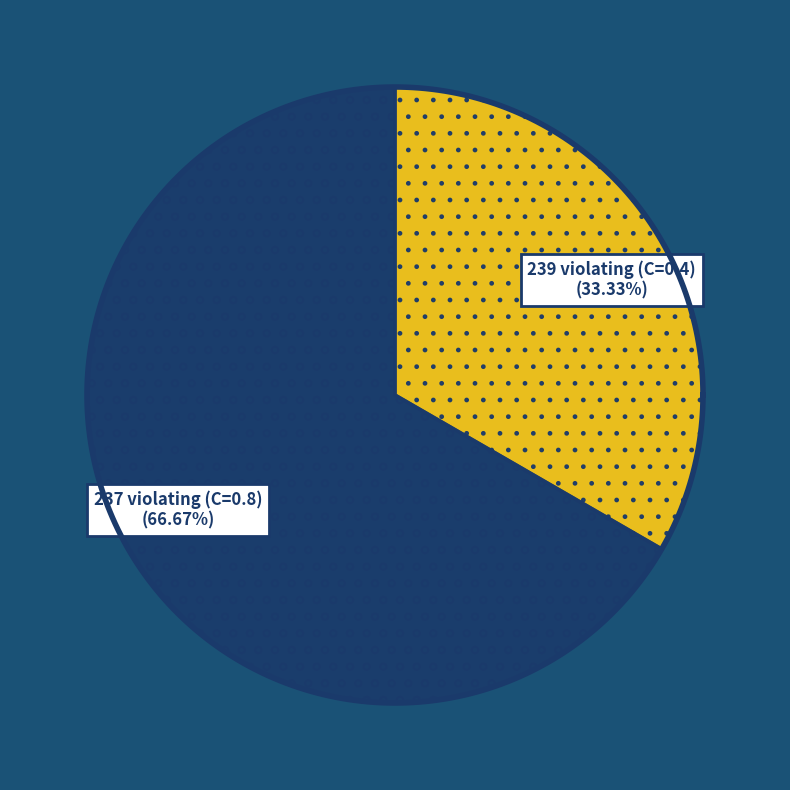

What percentage is the 239 violating (C=0.4) slice, to the nearest percent?

33%